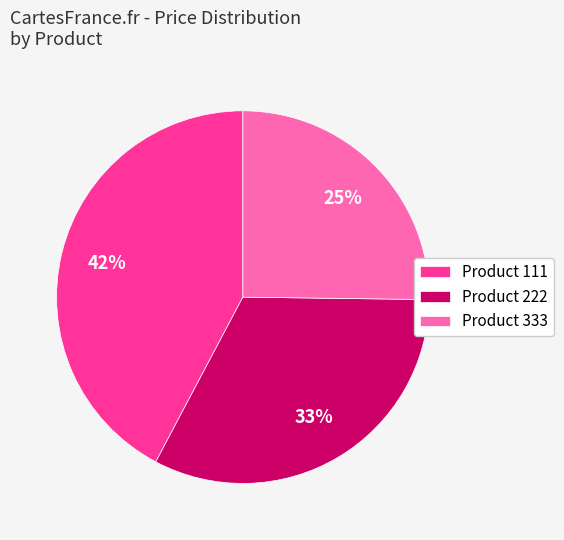

Combined, do Product 111 and Product 222 account for over 50%?

Yes